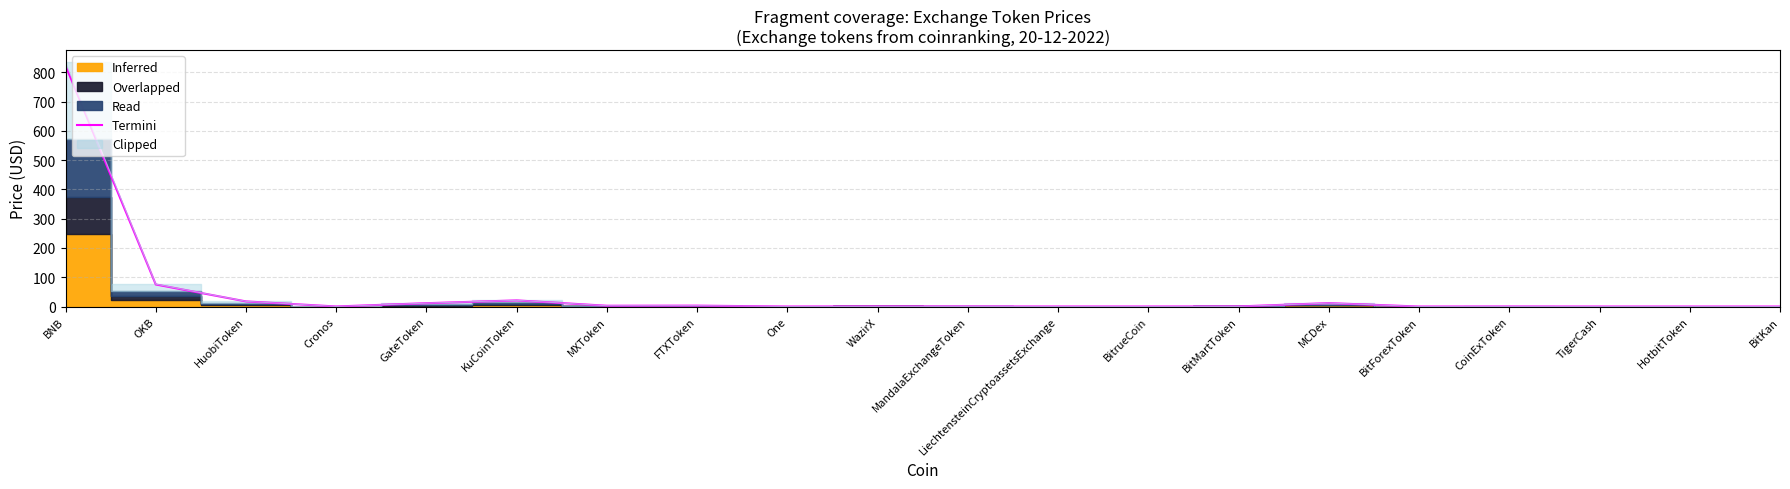

True or false: the data has more than 2 interior local peaks.

True